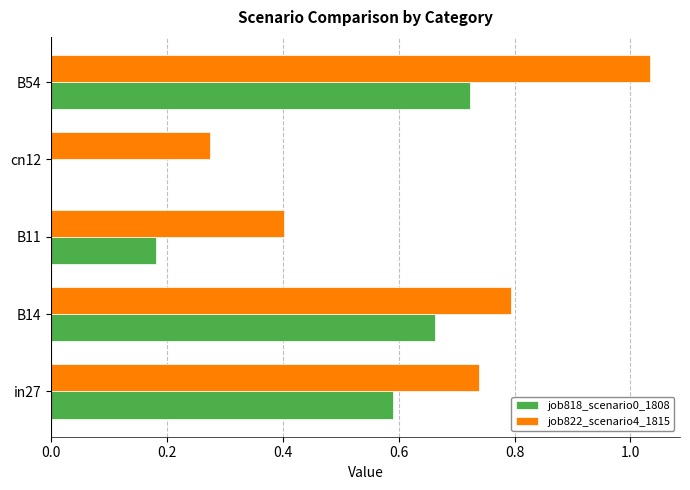

Which series has the largest total across all categories?

job822_scenario4_1815